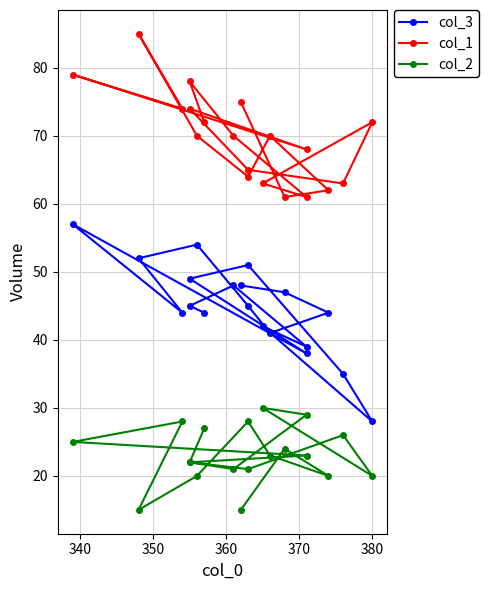

What is the average value of the col_3 series?

45